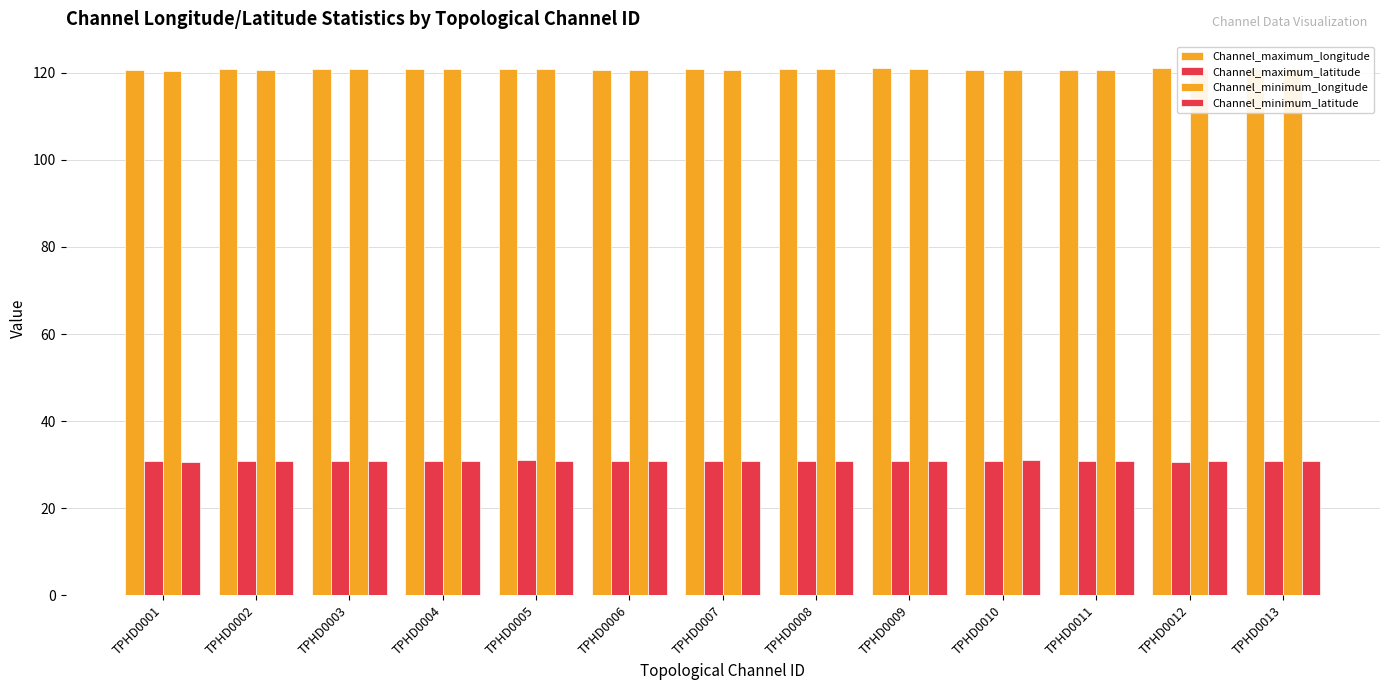

Reading left to right, transcribe all the data shown in this chart.

Channel_maximum_longitude: TPHD0001=120.7	TPHD0002=120.8	TPHD0003=120.8	TPHD0004=120.8	TPHD0005=120.8	TPHD0006=120.7	TPHD0007=120.8	TPHD0008=120.8	TPHD0009=121.0	TPHD0010=120.7	TPHD0011=120.7	TPHD0012=121.1	TPHD0013=120.8
Channel_maximum_latitude: TPHD0001=30.8	TPHD0002=30.8	TPHD0003=30.8	TPHD0004=30.9	TPHD0005=31.0	TPHD0006=30.9	TPHD0007=30.9	TPHD0008=30.9	TPHD0009=31.0	TPHD0010=30.9	TPHD0011=30.8	TPHD0012=30.6	TPHD0013=30.9
Channel_minimum_longitude: TPHD0001=120.3	TPHD0002=120.7	TPHD0003=120.8	TPHD0004=120.8	TPHD0005=120.8	TPHD0006=120.6	TPHD0007=120.7	TPHD0008=120.8	TPHD0009=120.8	TPHD0010=120.7	TPHD0011=120.7	TPHD0012=120.8	TPHD0013=120.8
Channel_minimum_latitude: TPHD0001=30.5	TPHD0002=30.8	TPHD0003=30.8	TPHD0004=30.8	TPHD0005=30.9	TPHD0006=30.9	TPHD0007=30.9	TPHD0008=30.9	TPHD0009=30.9	TPHD0010=31.0	TPHD0011=30.9	TPHD0012=30.8	TPHD0013=30.8